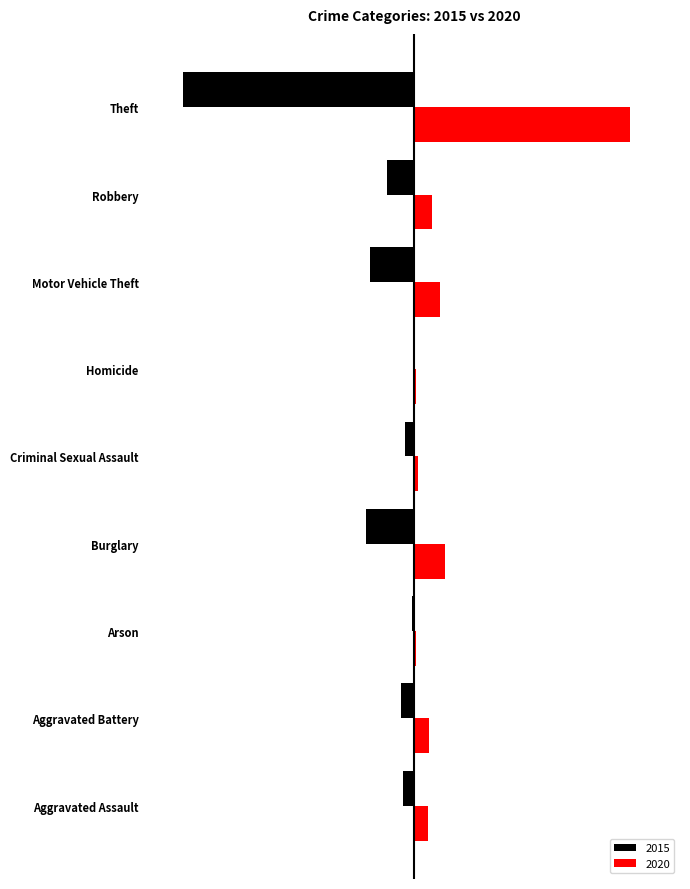

Which has a higher value, Burglary or Aggravated Assault?

Aggravated Assault